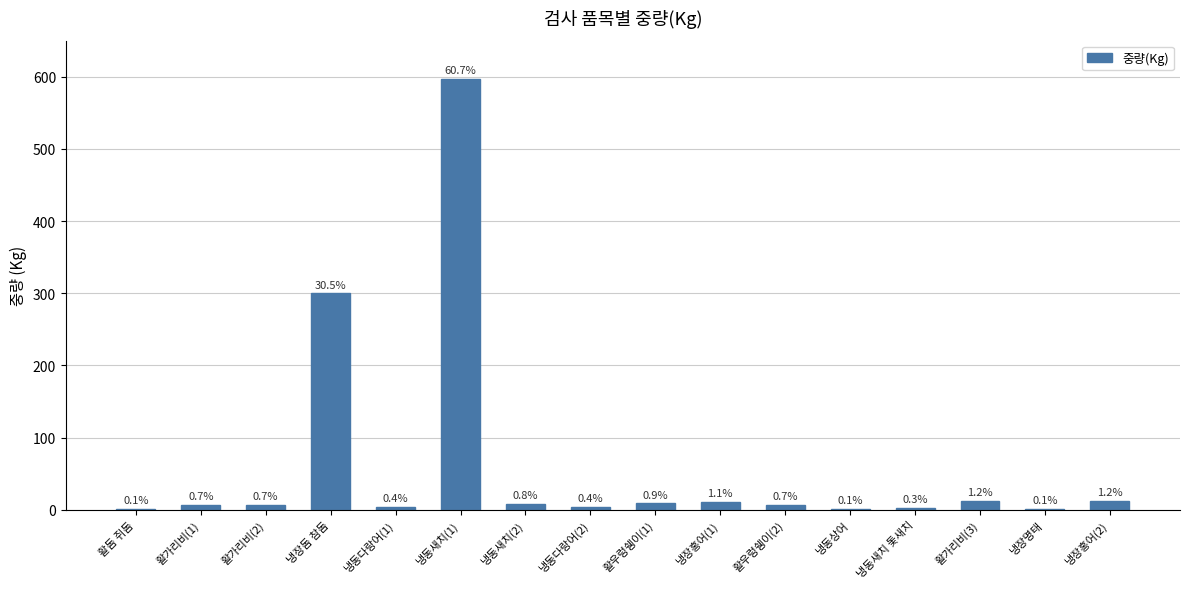

Are the bars grouped side by side (vs. stacked)?

No